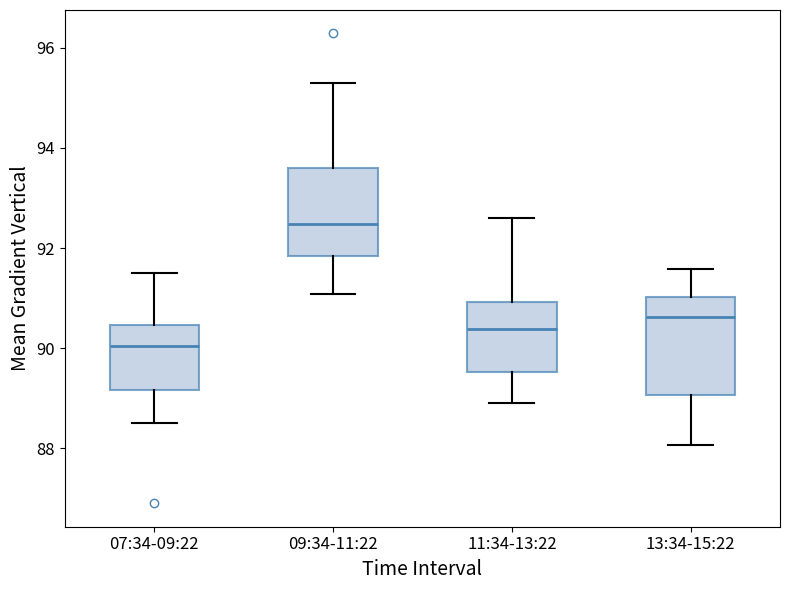

Reading left to right, transcribe this box plot: for each box, give where its median line is, the range the box spans, and where its two whiskers end, as read against the y-axis. The values are not printed on the chart, so give them approximately, as read against the axis.

07:34-09:22: median 90.0, box 89.2 to 90.4, whiskers 88.6 to 91.4
09:34-11:22: median 92.4, box 91.8 to 93.6, whiskers 91.0 to 95.4
11:34-13:22: median 90.4, box 89.6 to 91.0, whiskers 89.0 to 92.6
13:34-15:22: median 90.6, box 89.0 to 91.0, whiskers 88.0 to 91.6